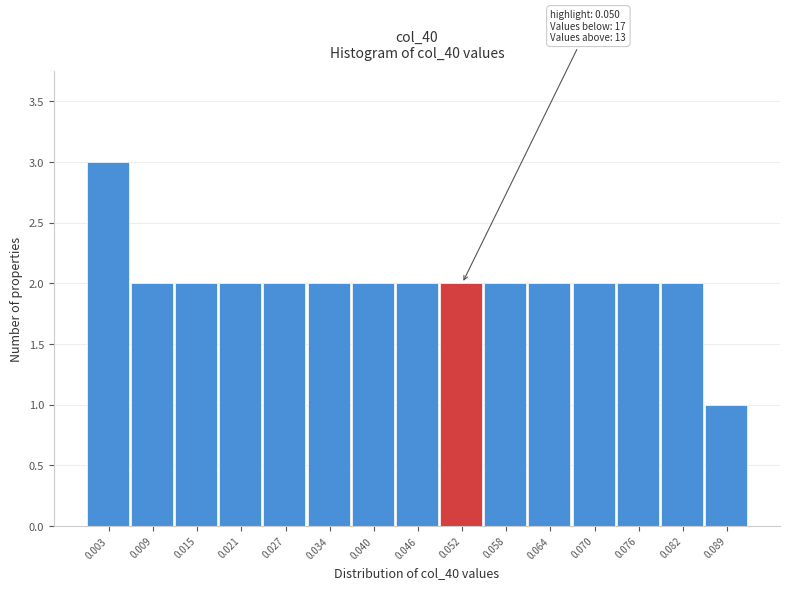

Over which range of the x-axis is the bar tallest?

0.000 to 0.006